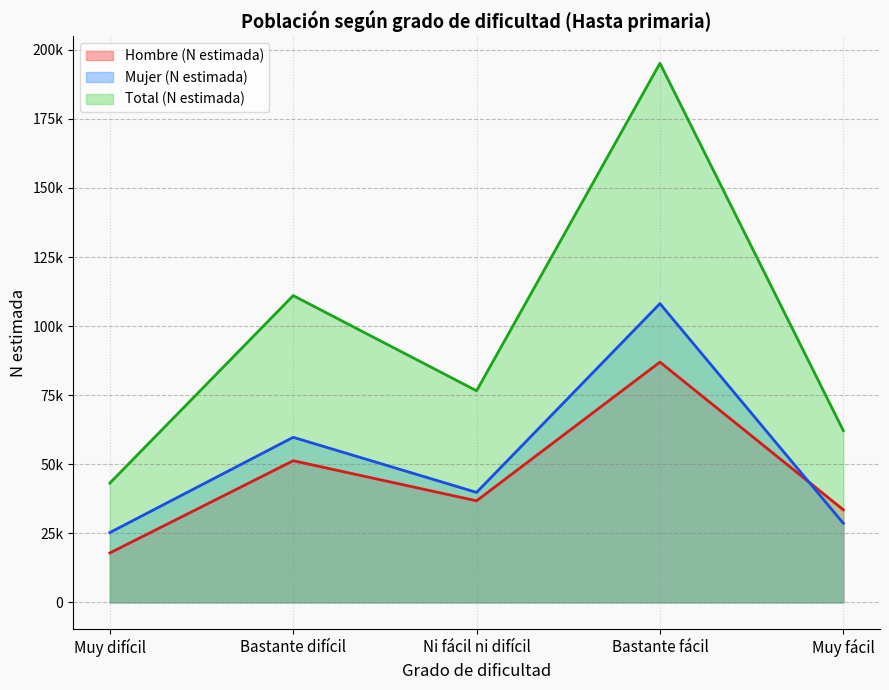

What are all the series names shown in the legend?

Hombre (N estimada), Mujer (N estimada), Total (N estimada)